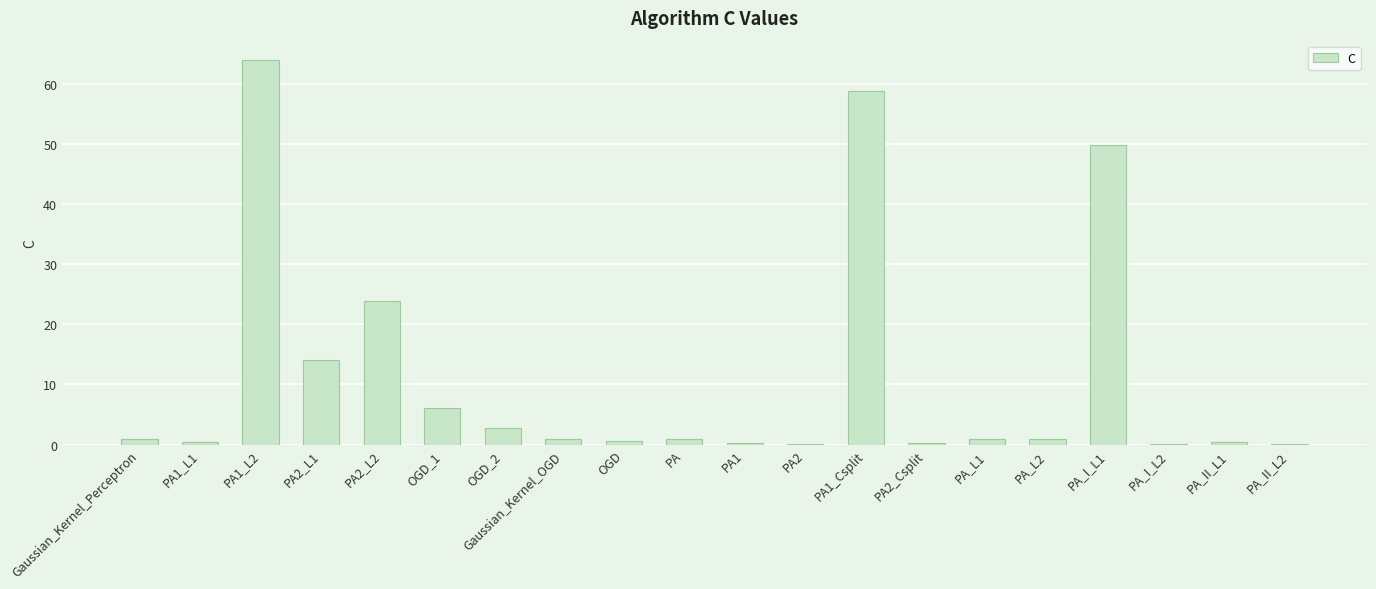

What is the sum of all values?

226.5